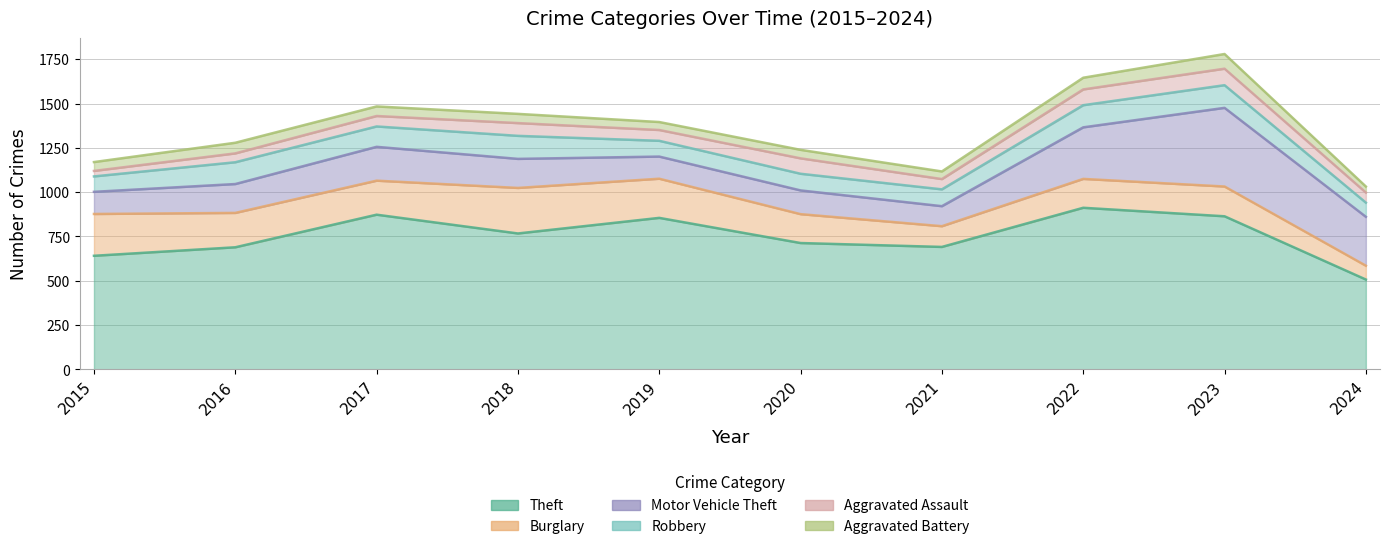

What is the difference between the Motor Vehicle Theft values at 2021 and 2022?

178